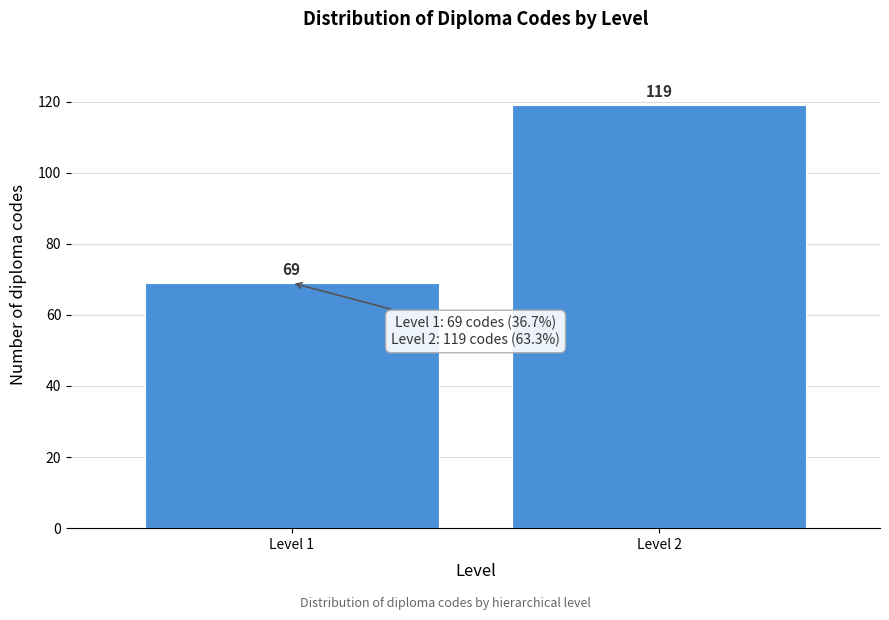

Reading right to left, list all the values displayed in this chart.

119	69